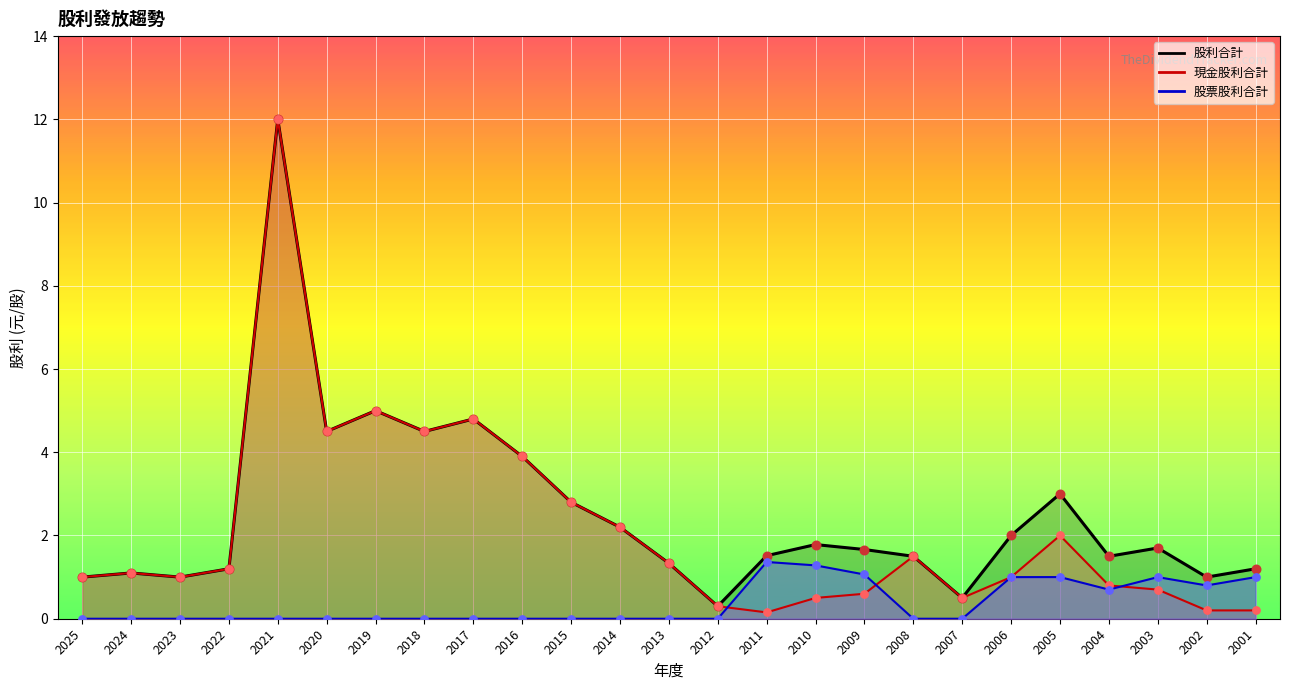

Which series has the largest total across all categories?

股利合計